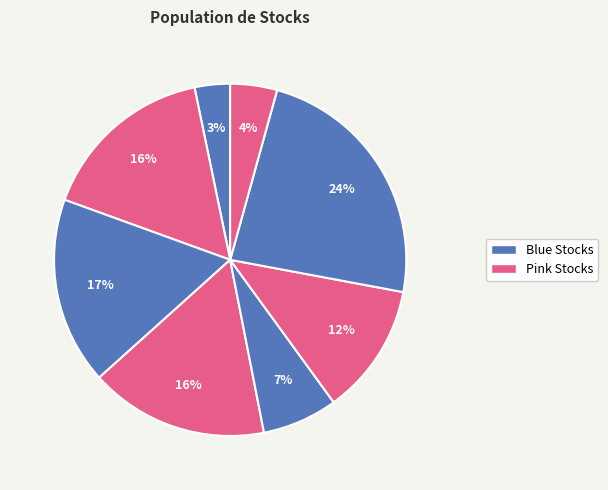

Count the number of slices in the pie.

8